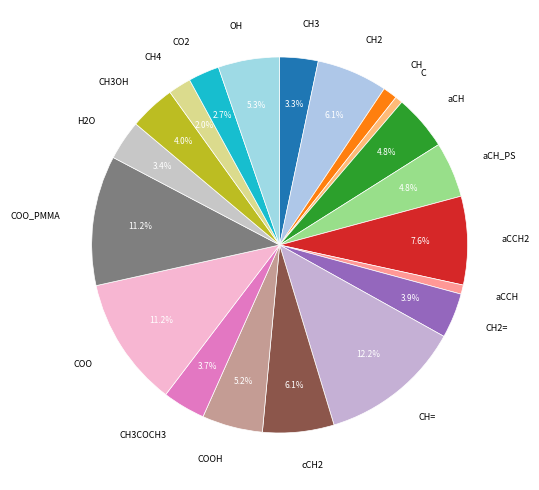

To the nearest percent, what is the combined percentage of CH3OH and COO_PMMA?

15%